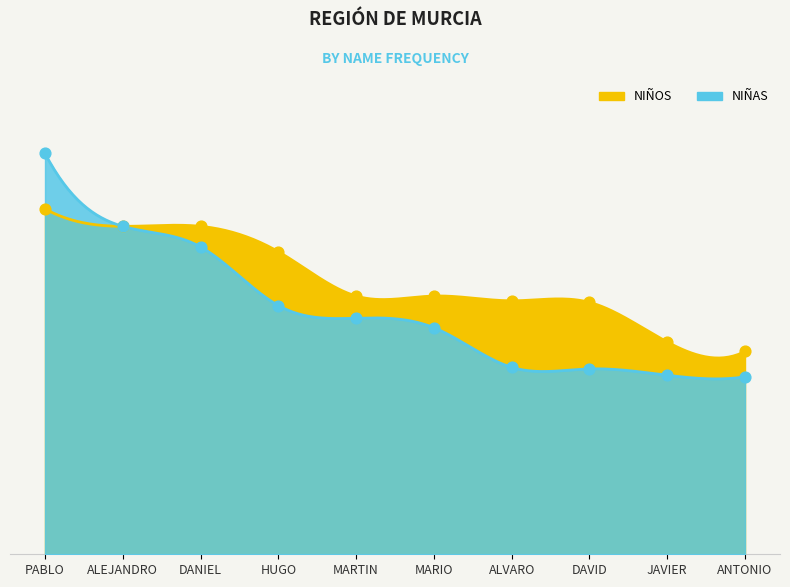

At which category is the sum across all series the highest?

PABLO